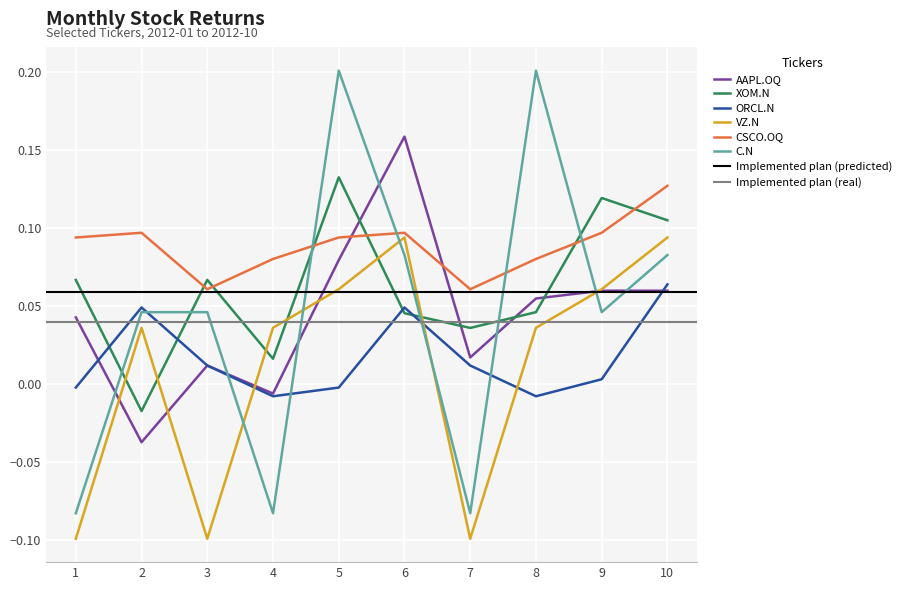

Is the value of XOM.N at 5 greater than the value of VZ.N at 2?

Yes